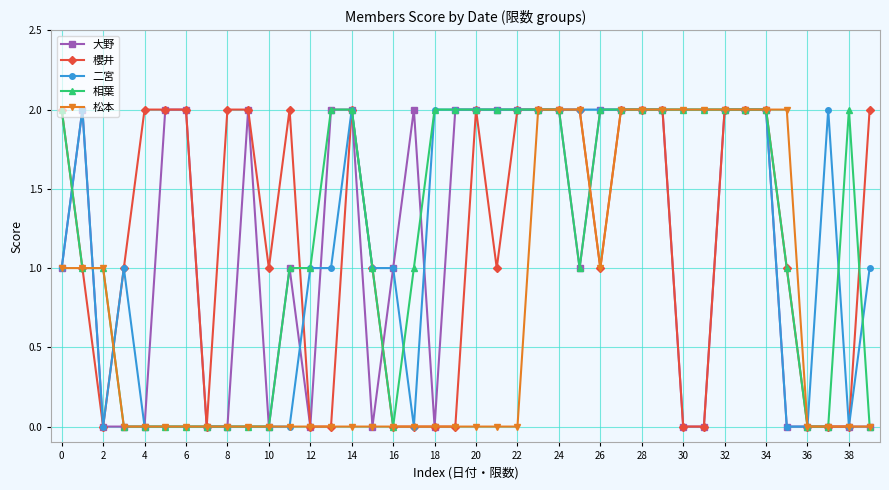

How many data points in 相葉 are less than 2?

20